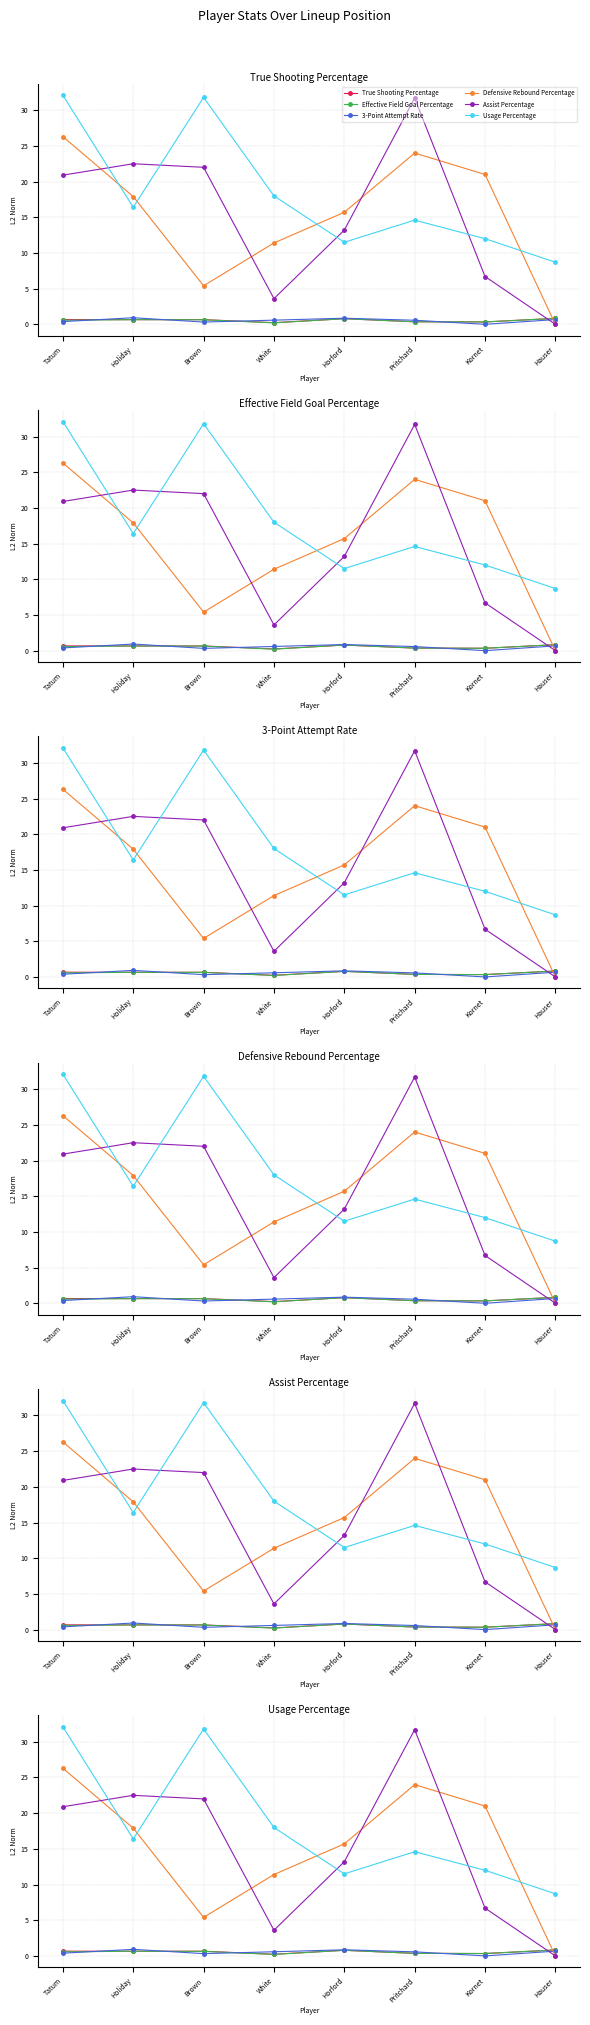

What position from the right is Tatum?

8